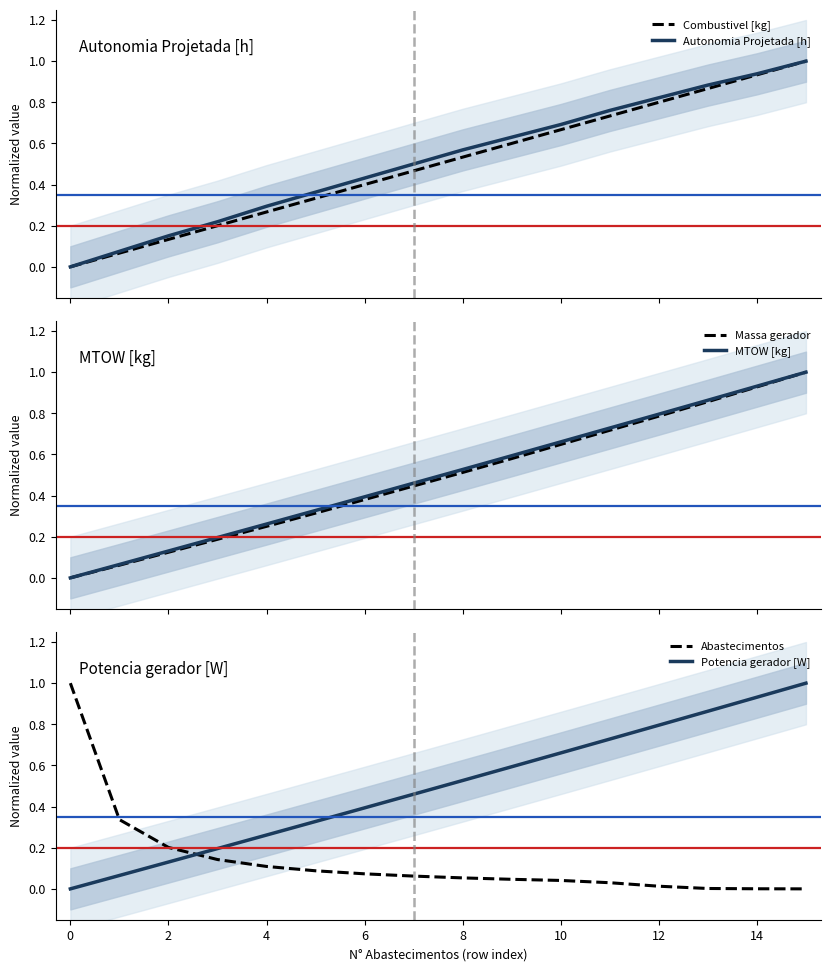

What is the maximum value for Abastecimentos?

1.0